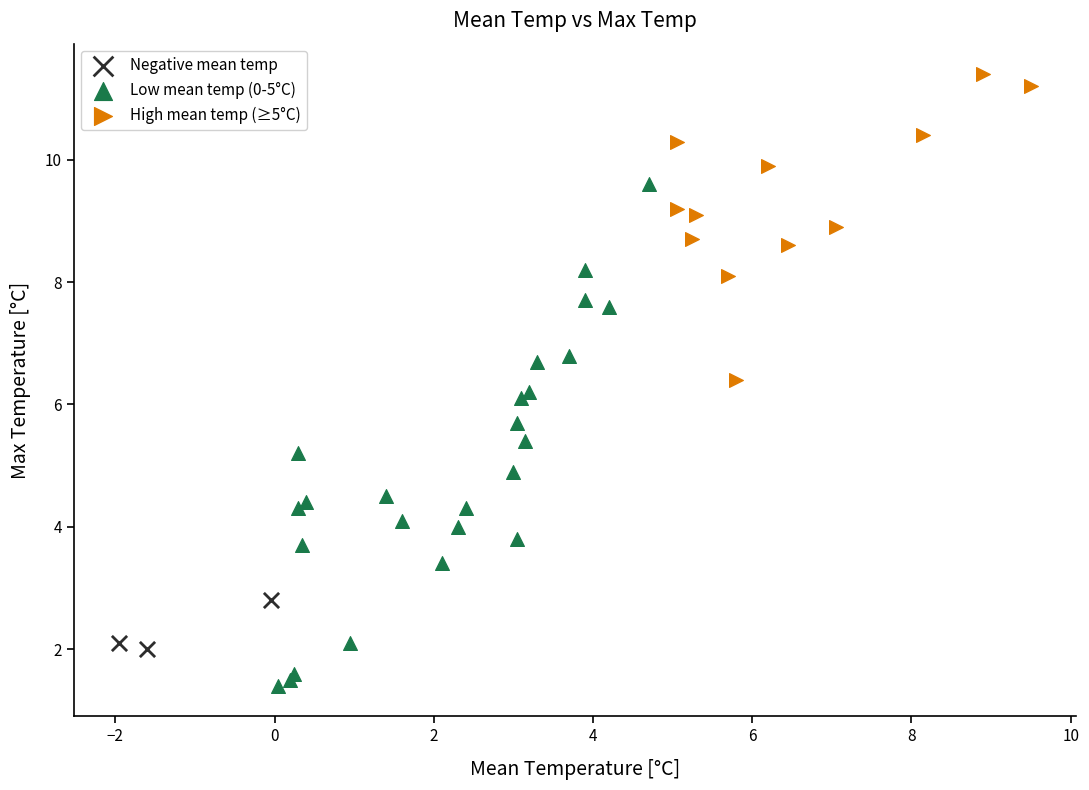

Which series contains the highest Y value?

High mean temp (≥5°C)